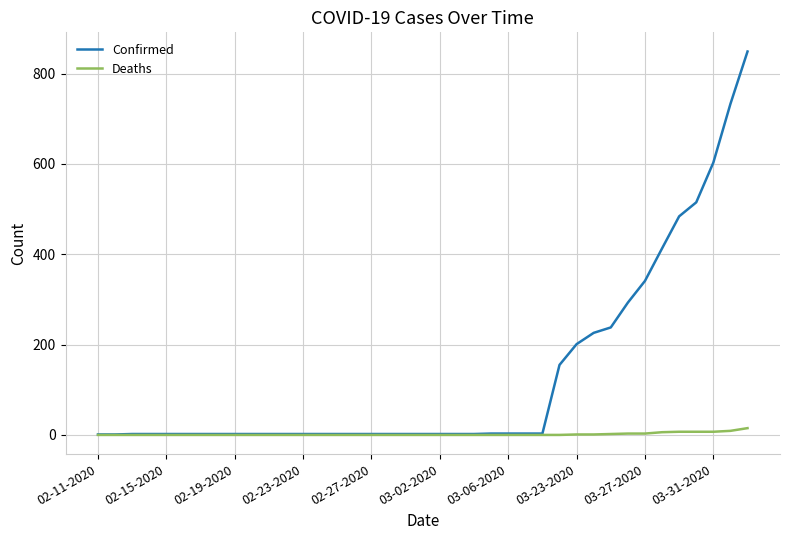

Rank the series by their average value, from highest to lowest.

Confirmed, Deaths